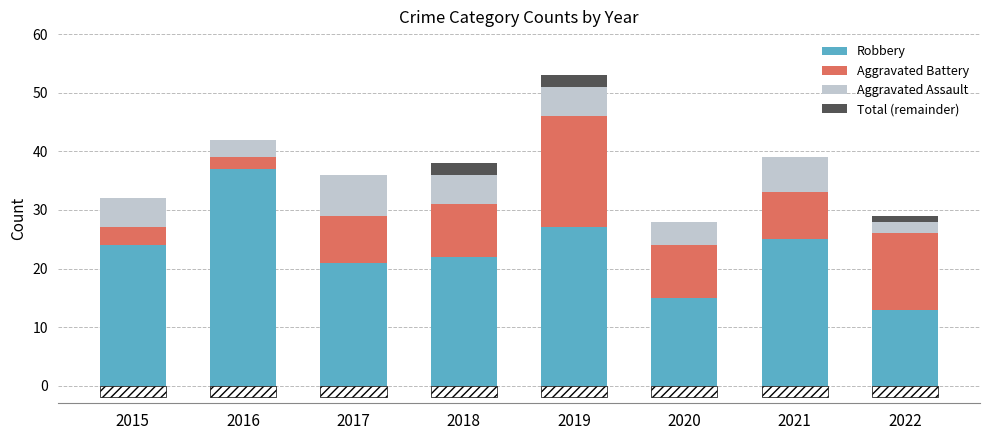

What is the greatest value displayed?

37